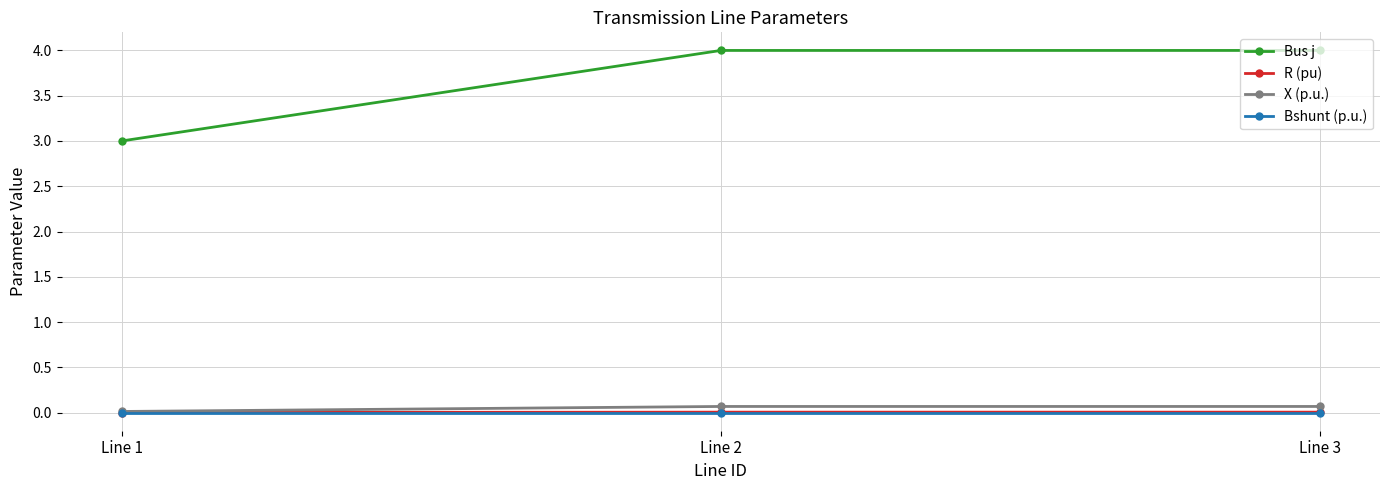

What is the value of the X (p.u.) point at the 2nd from the left?

0.1